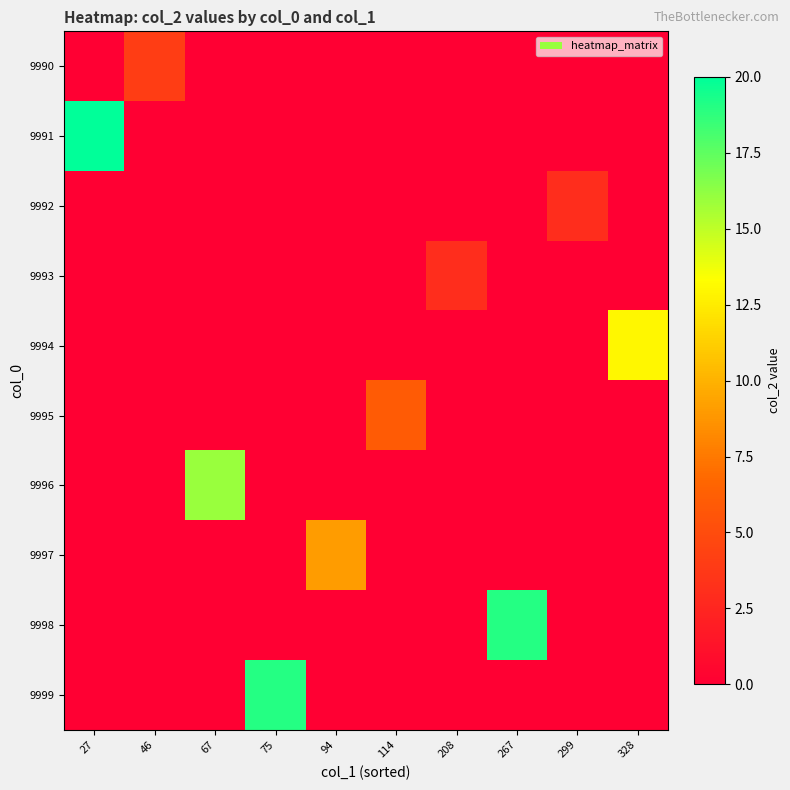

Rank the series at 67 from lowest to highest value.

9990, 9991, 9992, 9993, 9994, 9995, 9997, 9998, 9999, 9996